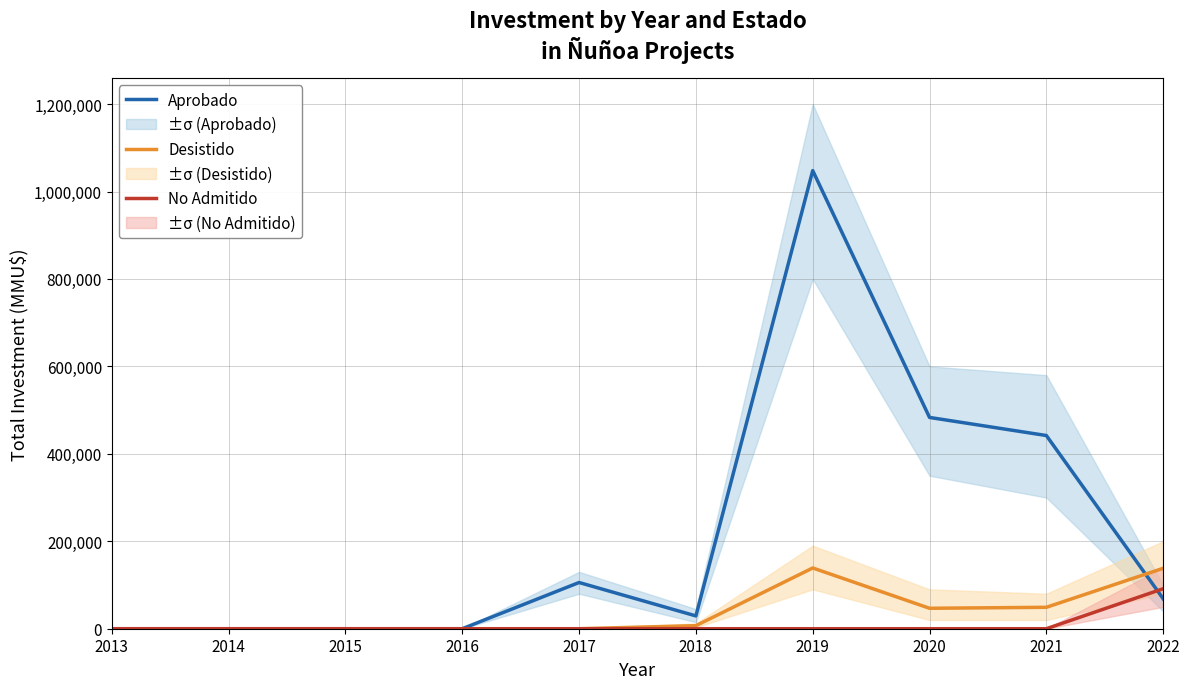

Which category has the highest value across all series?

2019